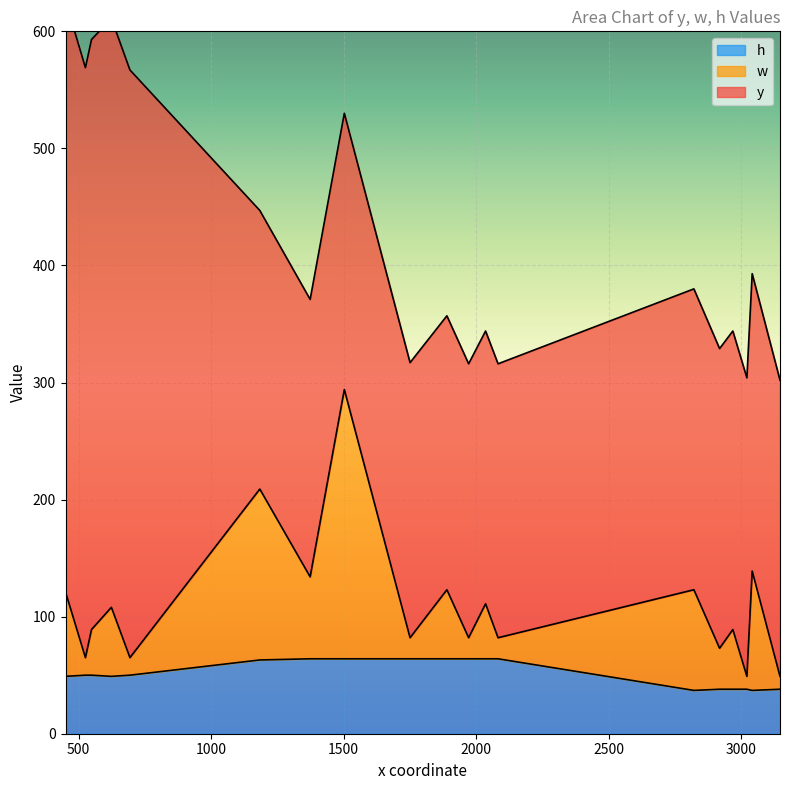

List the labels in order of w value, smallest first.

3022, 3147, 526, 694, 1751, 1972, 2083, 2919, 549, 2036, 2969, 1890, 624, 1374, 451, 2822, 3042, 1184, 1503